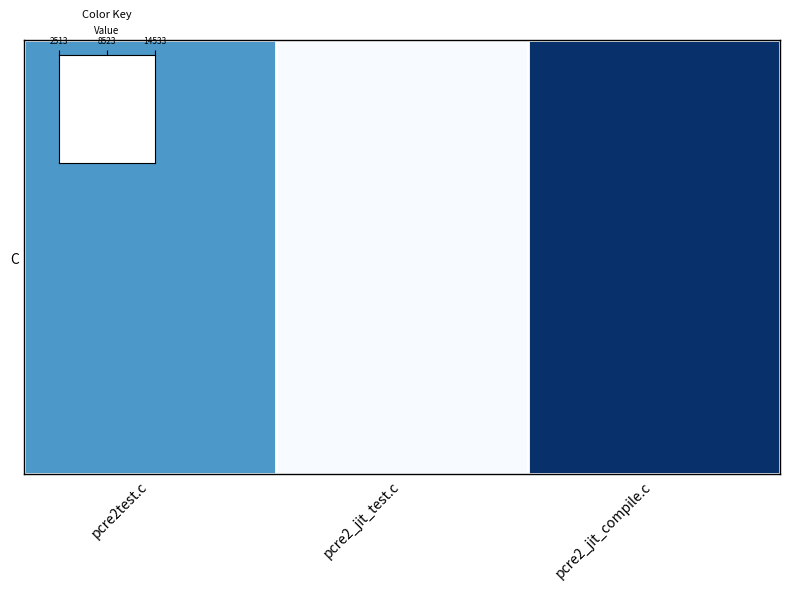

What is the difference between the maximum and minimum values?

12020